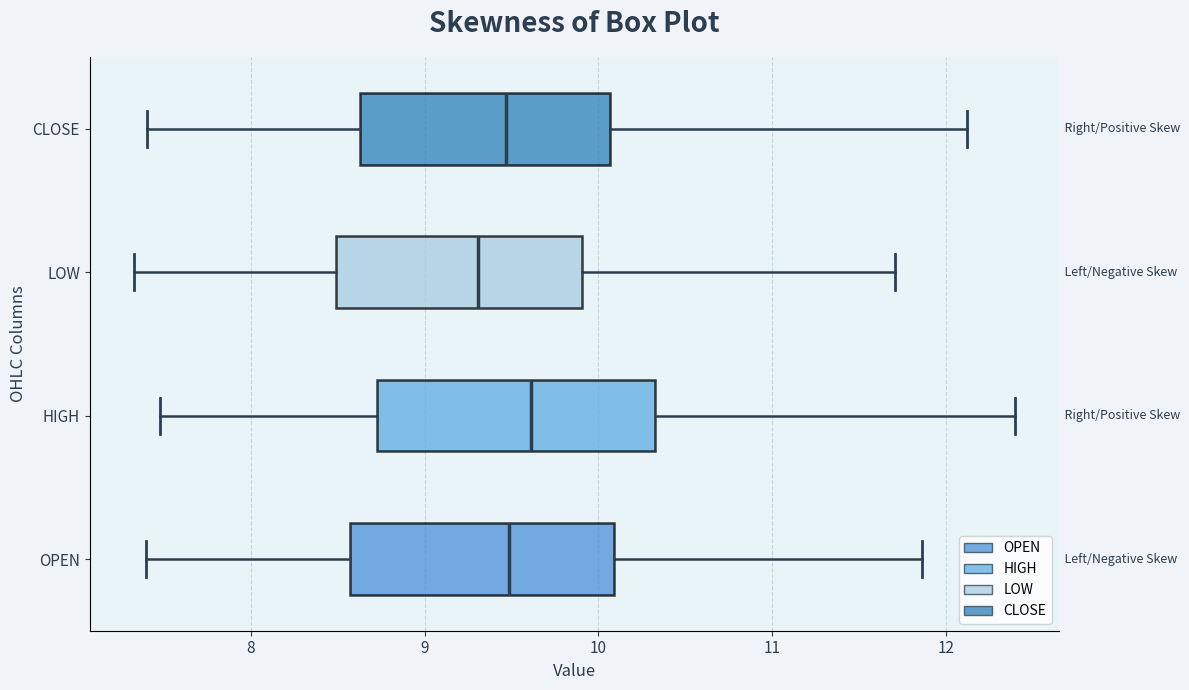

Reading bottom to top, read every box against the x-axis: the position of its median line, the range the box covers, and the ends of its whiskers. The values are not printed on the chart, so give them approximately, as read against the axis.

OPEN: median 9.5, box 8.6 to 10.1, whiskers 7.4 to 11.9
HIGH: median 9.6, box 8.7 to 10.3, whiskers 7.5 to 12.4
LOW: median 9.3, box 8.5 to 9.9, whiskers 7.3 to 11.7
CLOSE: median 9.5, box 8.6 to 10.1, whiskers 7.4 to 12.1